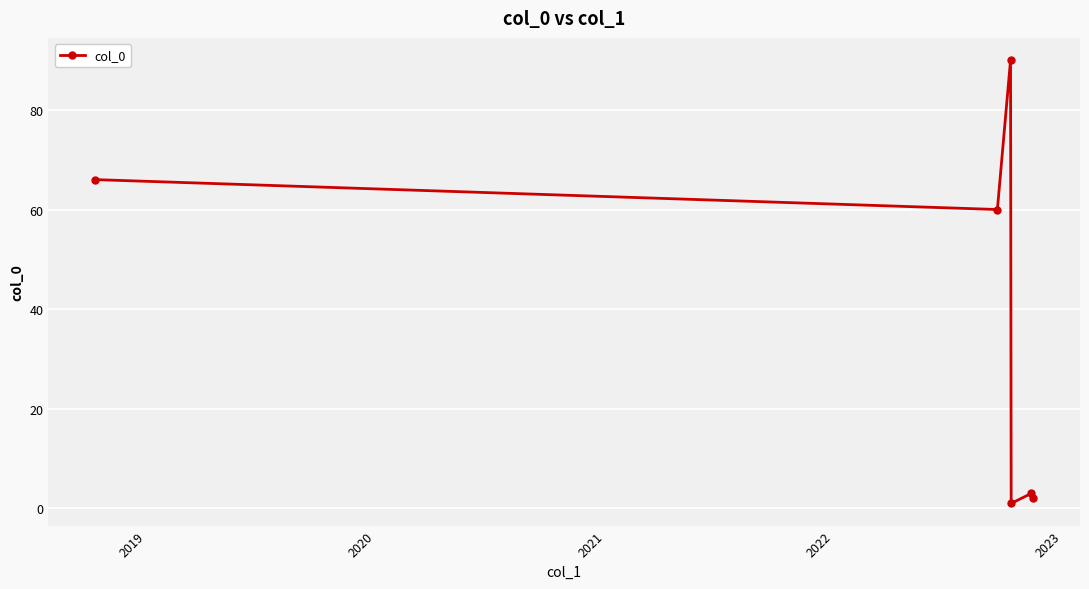

How many interior local valleys (lower than both neighbors) does the data have?

2